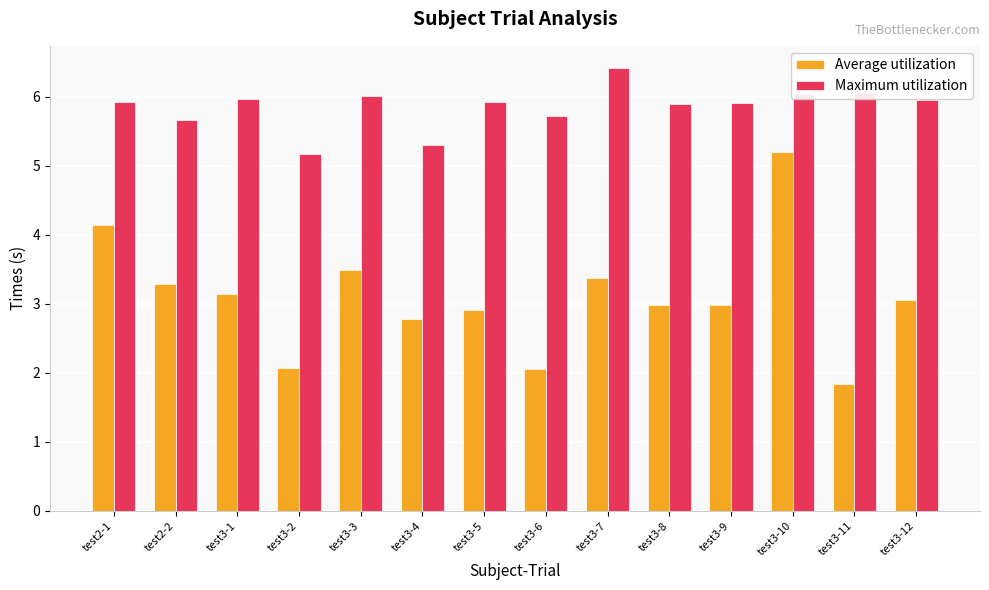

At test3-10, list the series in order from largest to smallest.

Maximum utilization, Average utilization